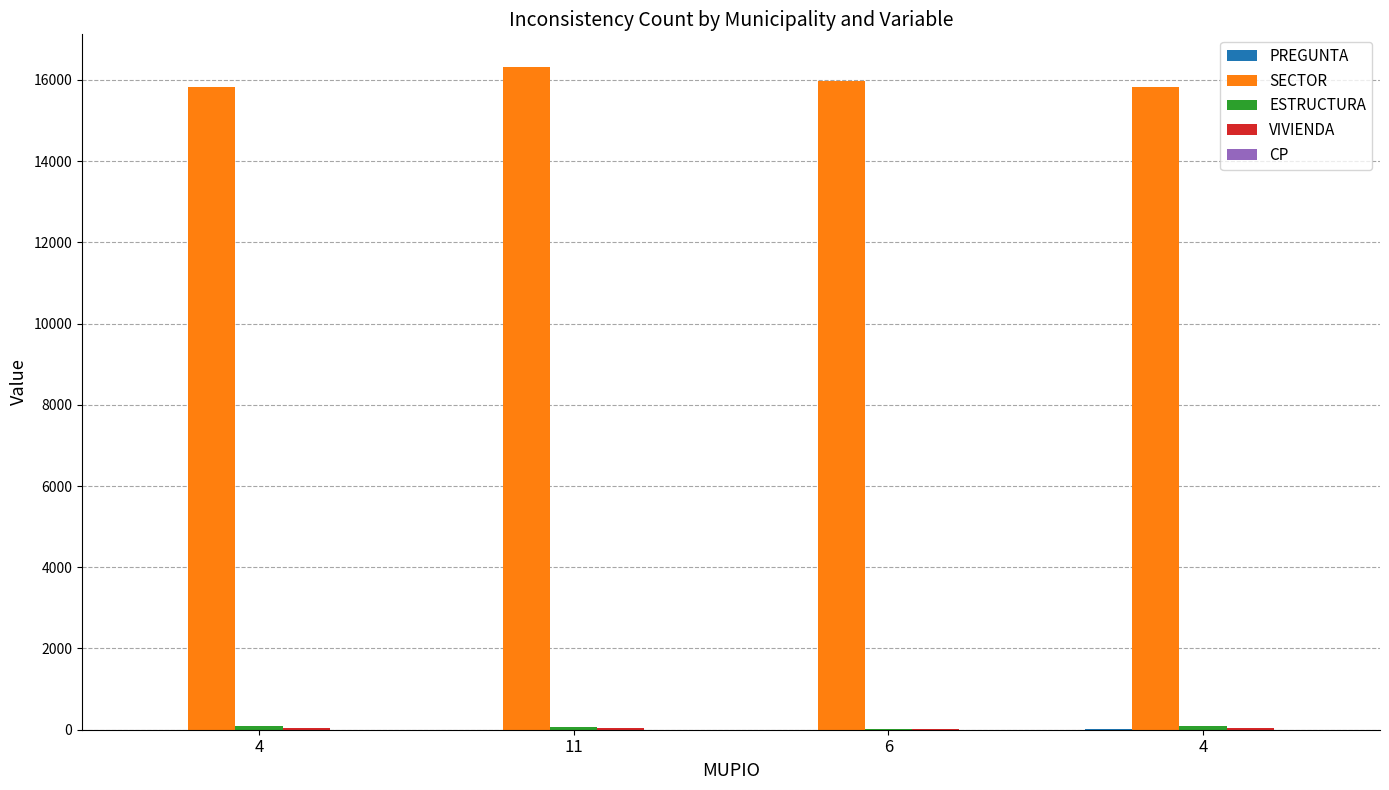

Are the bars horizontal?

No